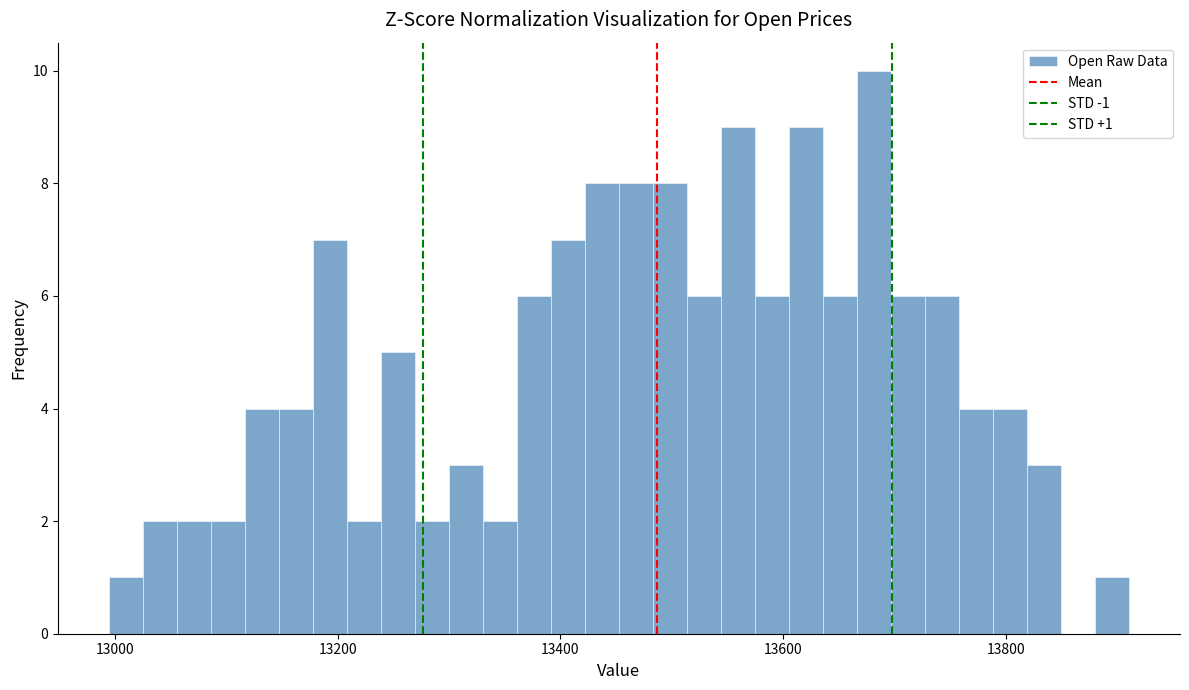

Read against the x-axis, roughly where is the centre of the tallest bar?

13680